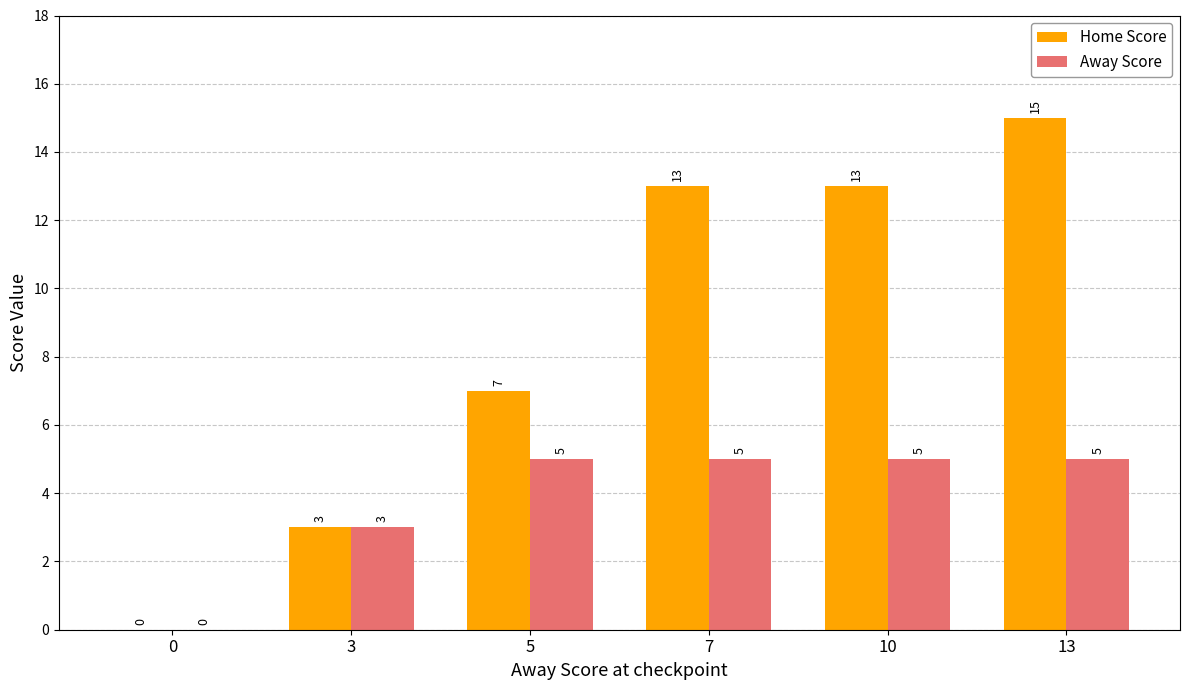

True or false: Away Score has a value of 5 at 13.

True